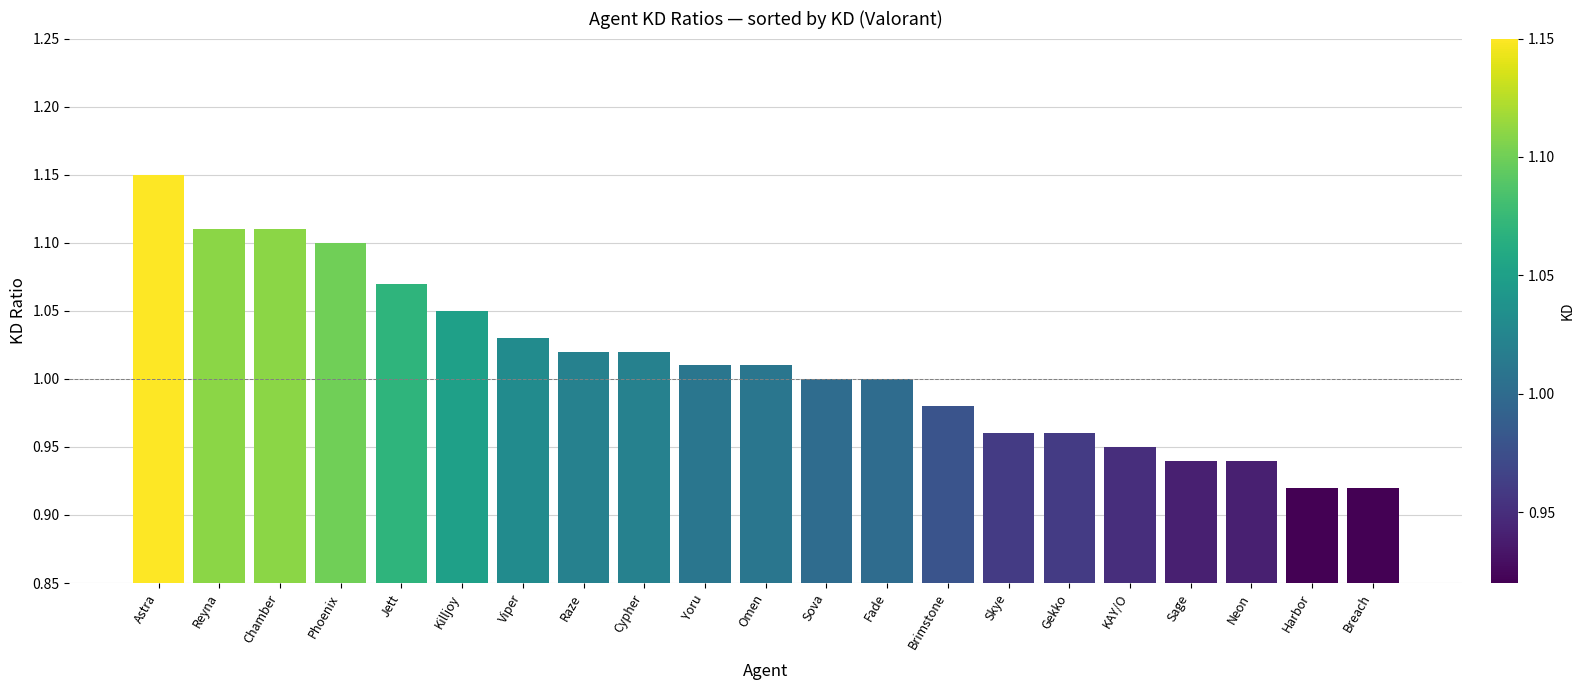

The chart shows a value of 0.6 at Viper. True or false?

False